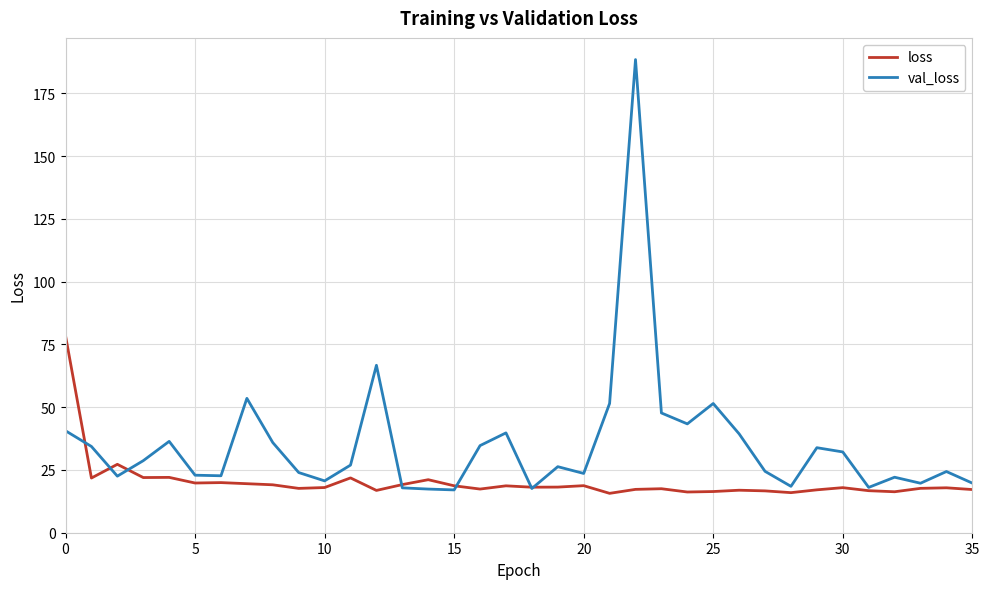

Rank the series by their maximum value, from highest to lowest.

val_loss, loss